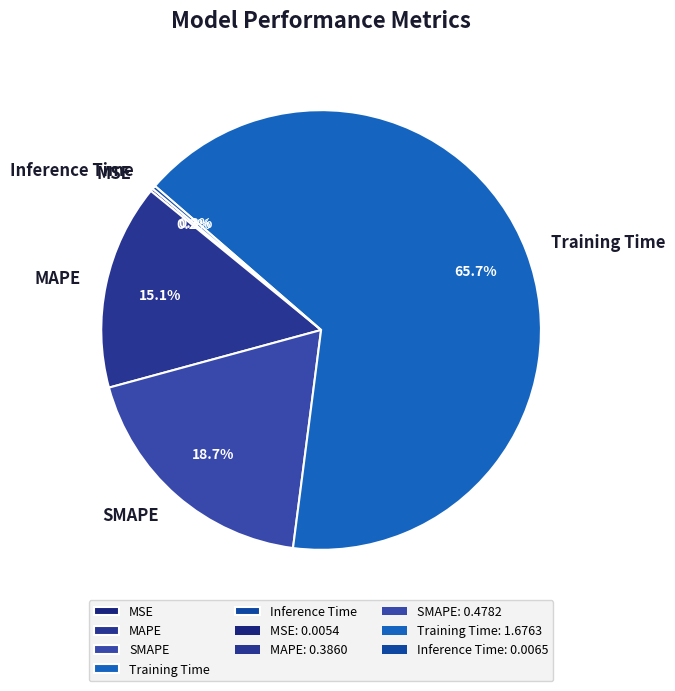

Which category has the biggest portion of the pie?

Training Time